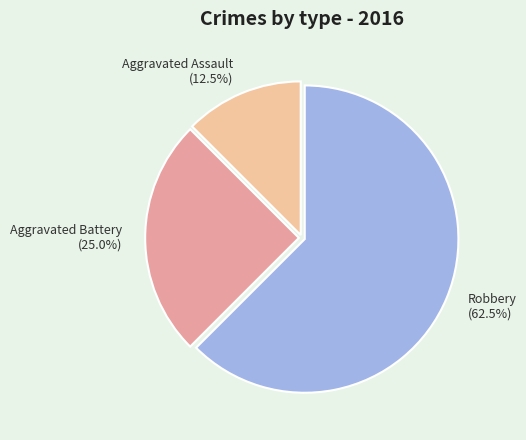

Which slice is the largest?

Robbery